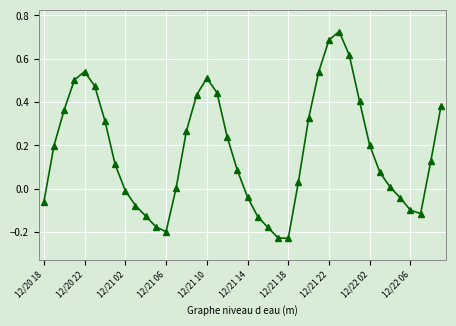

What is the sum of all values?

6.9